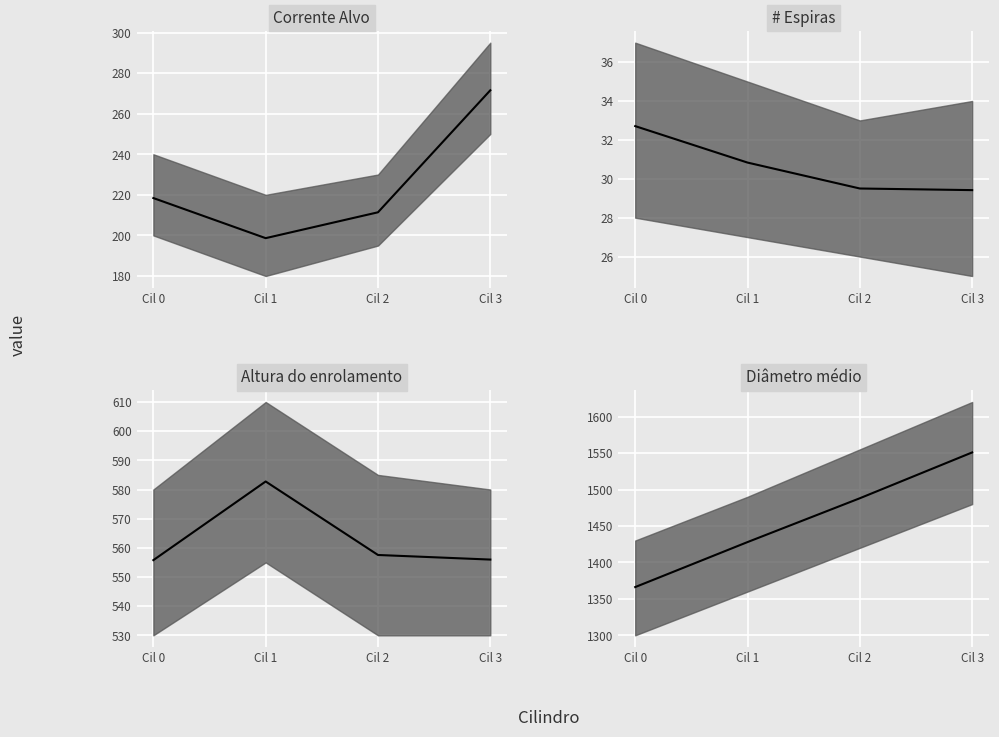

Reading left to right, what are all the values shown in this chart?

Corrente Alvo: 218.4	198.7	211.4	271.5
# Espiras: 32.7	30.8	29.5	29.4
Altura do enrolamento: 555.8	582.8	557.5	556.0
Diametro medio: 1366.2	1427.9	1488.0	1550.8